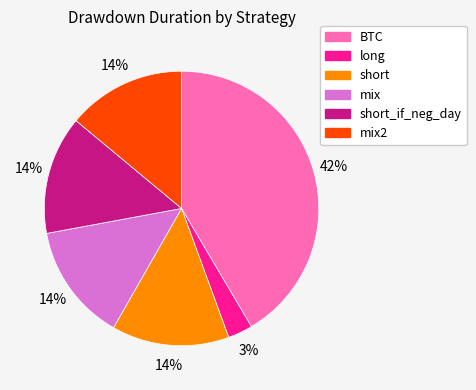

How many segments does this pie chart have?

6